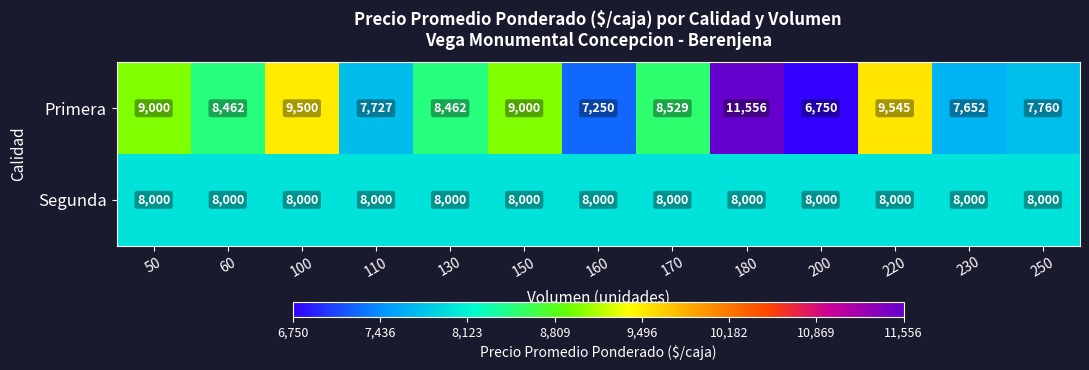

What is the difference between the highest and lowest values at 220?

1545